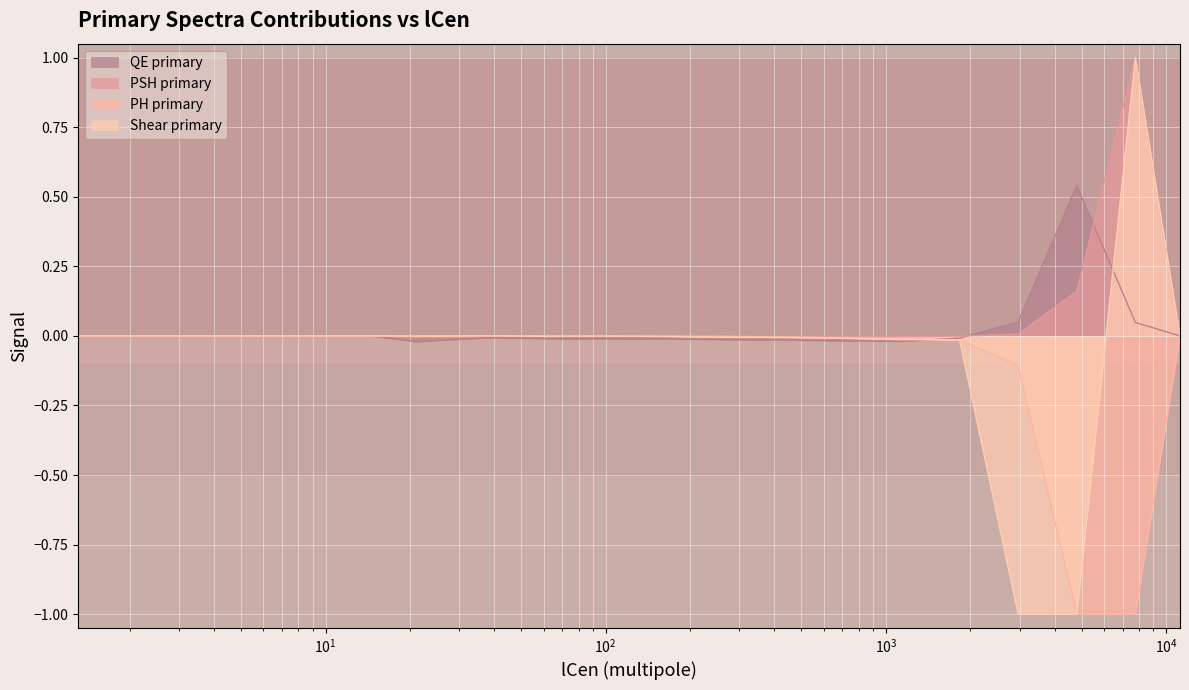

How many data points in QE primary are less than 0?

10